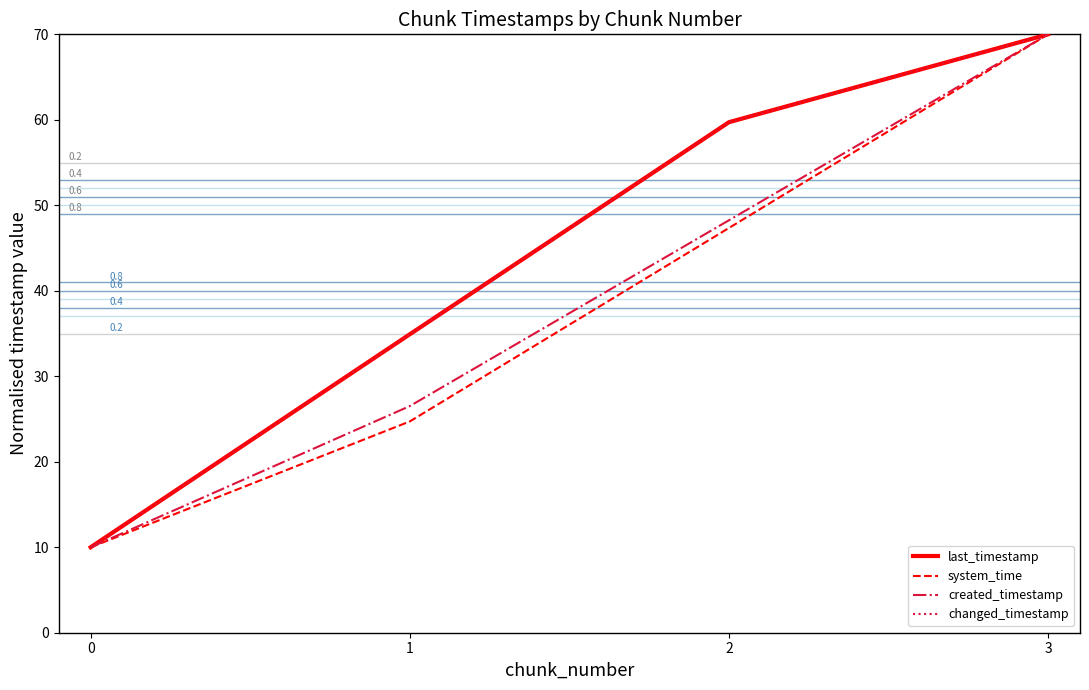

Does the chart display data point markers on the line(s)?

No